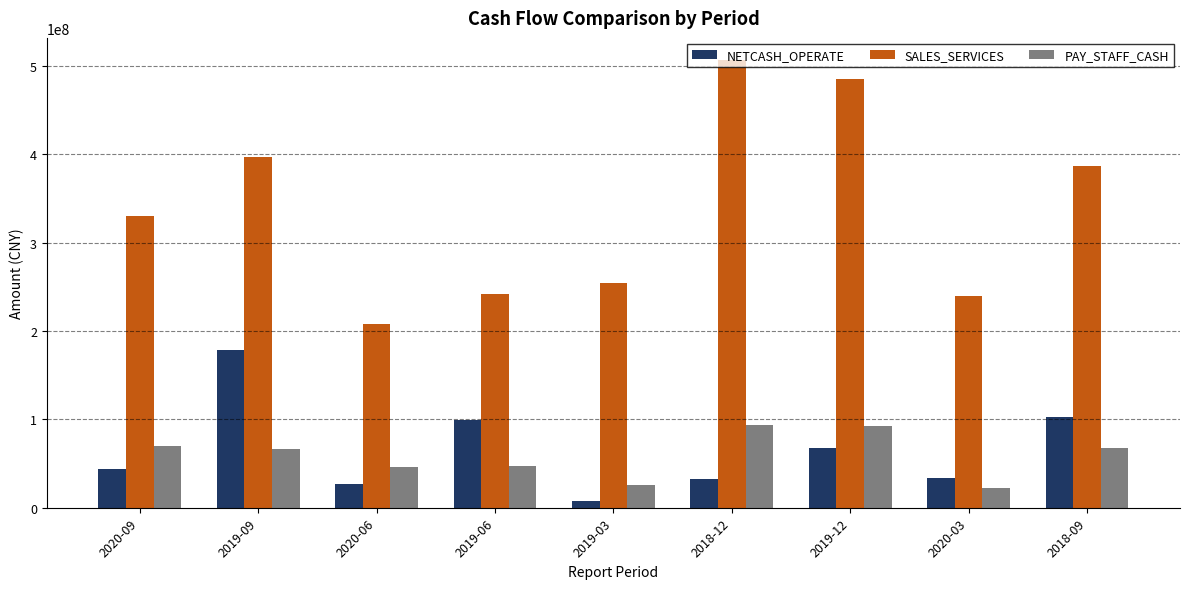

How many values in the NETCASH_OPERATE series are below 43668959?

4